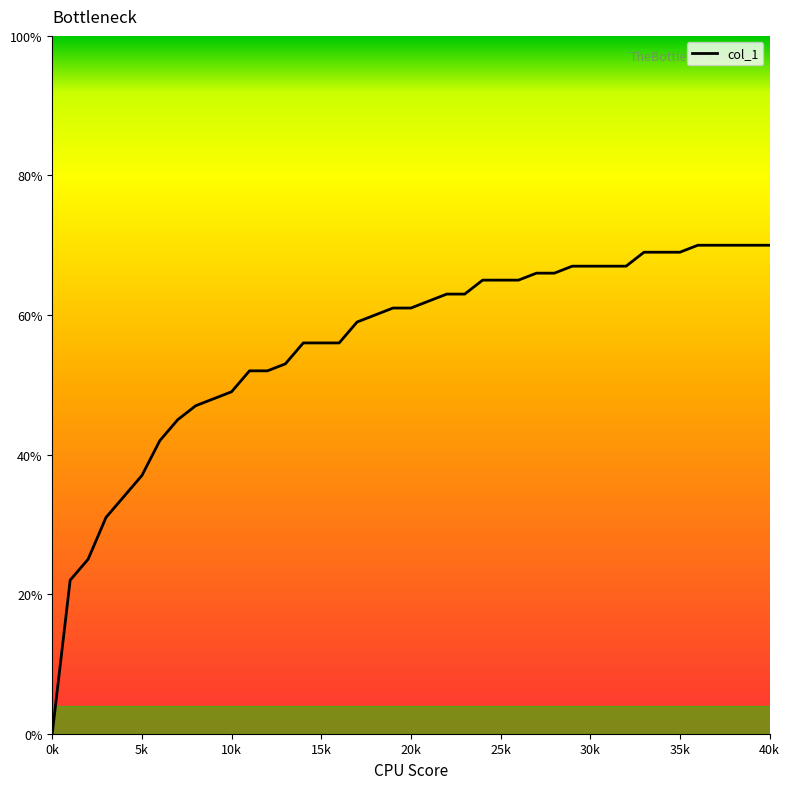

What is the value of the 16th point from the left?

0.6